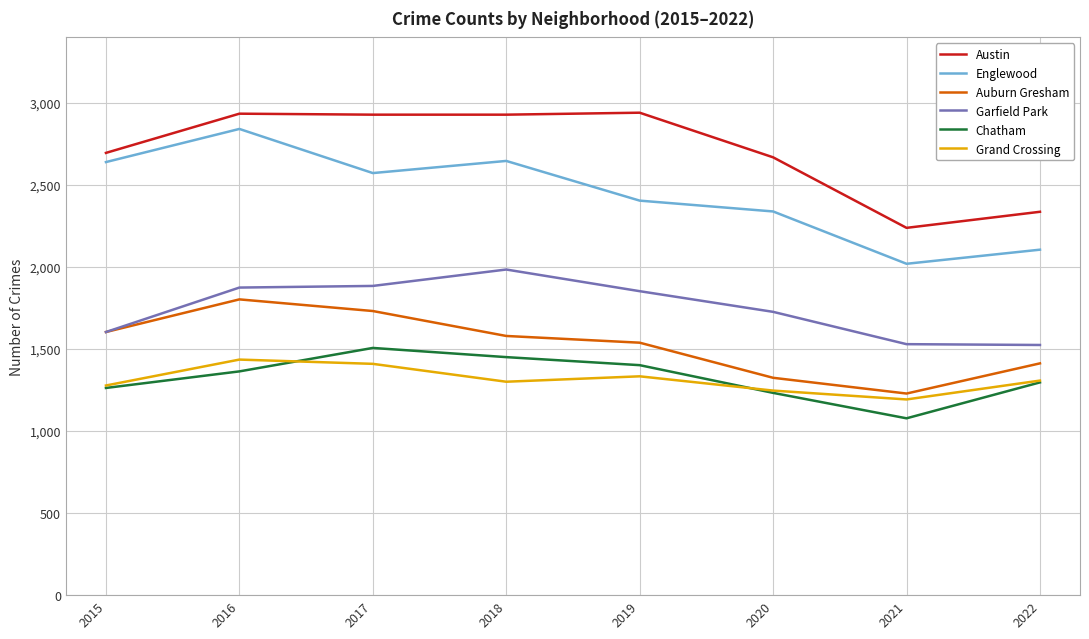

True or false: Chatham and Garfield Park cross at least once.

False